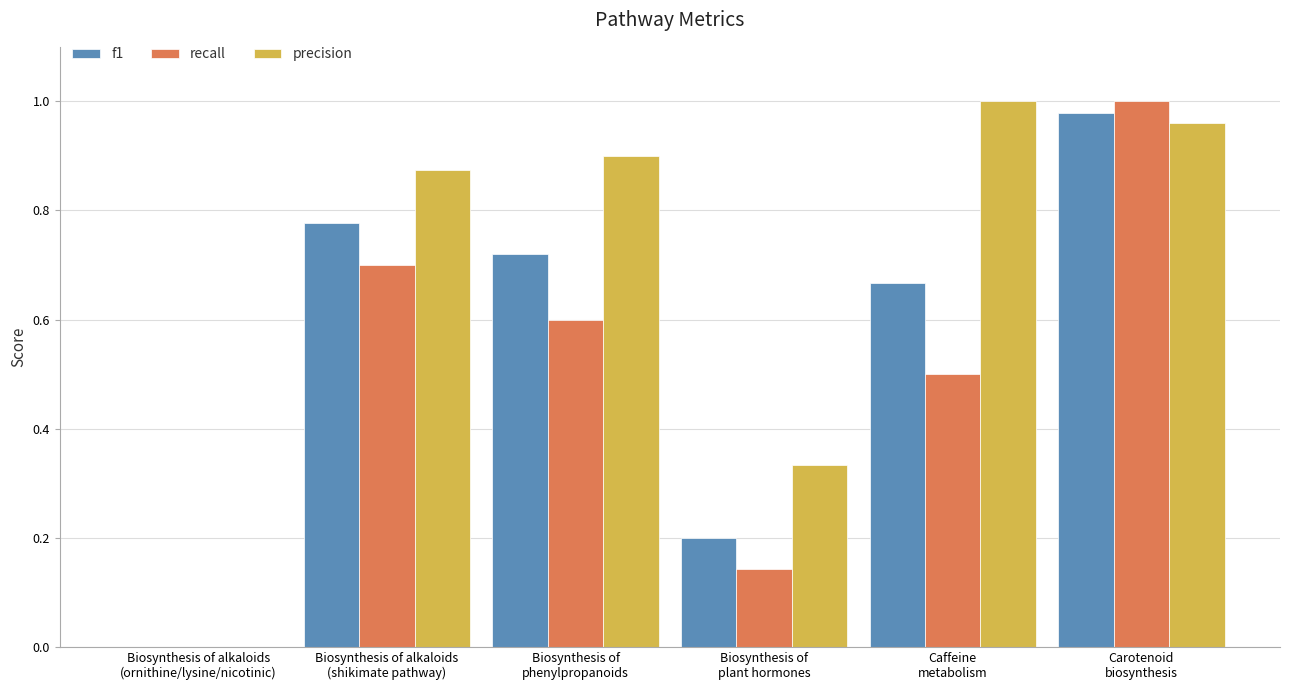

Which series has the largest total across all categories?

precision